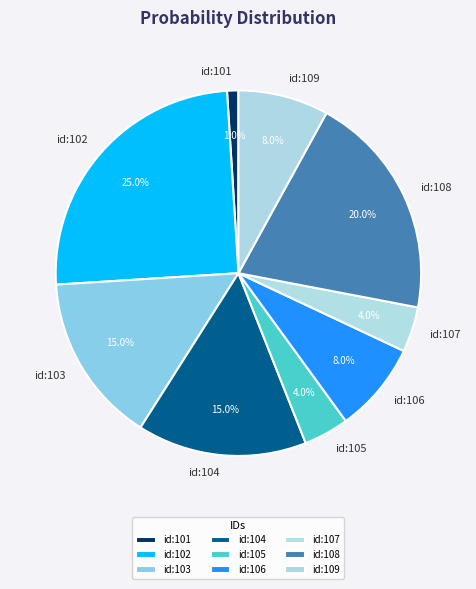

How many slices are in this pie chart?

9